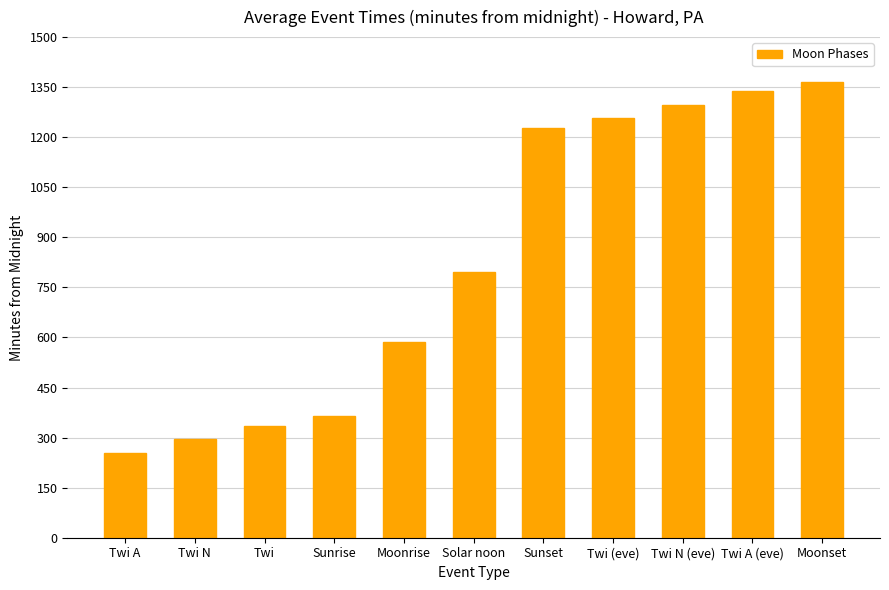

What is the smallest value displayed?

255